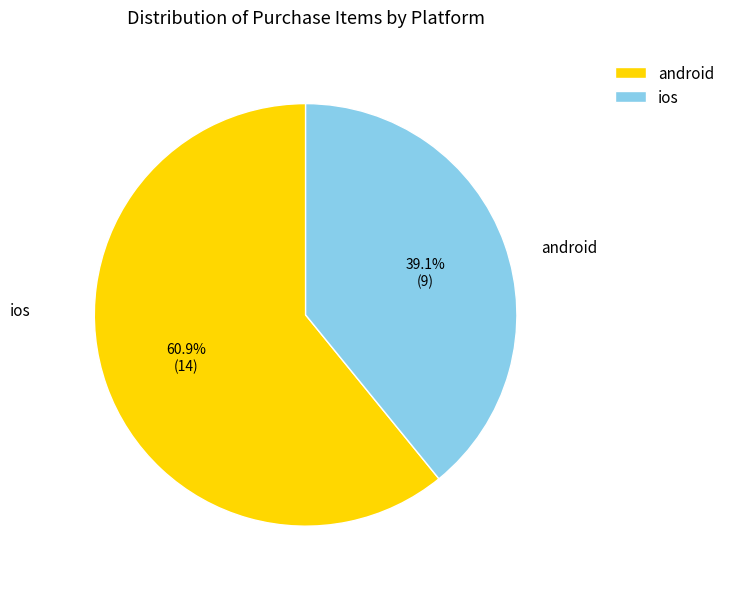

Between android and ios, which is larger?

android